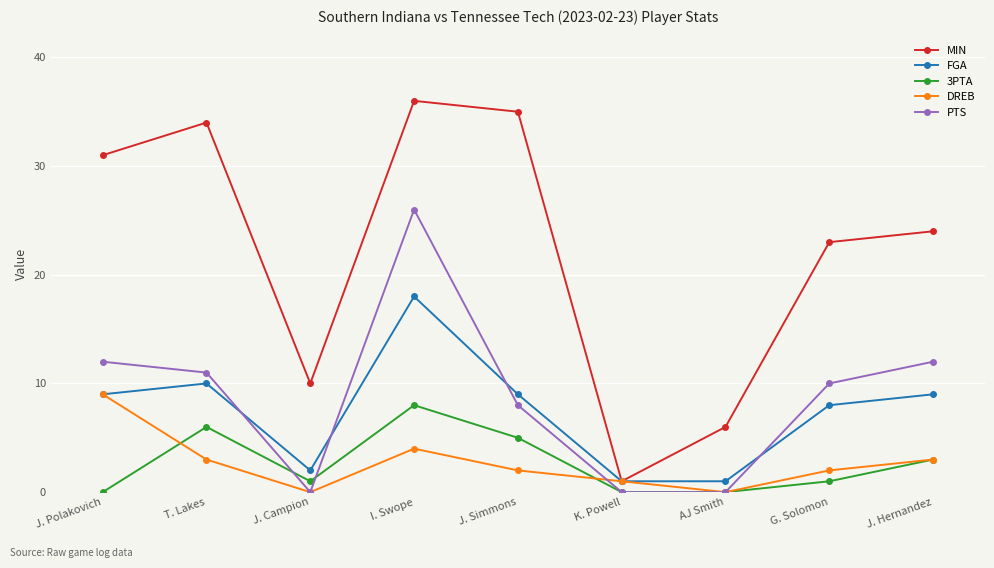

What is the difference between the highest and lowest values at J. Campion?

10